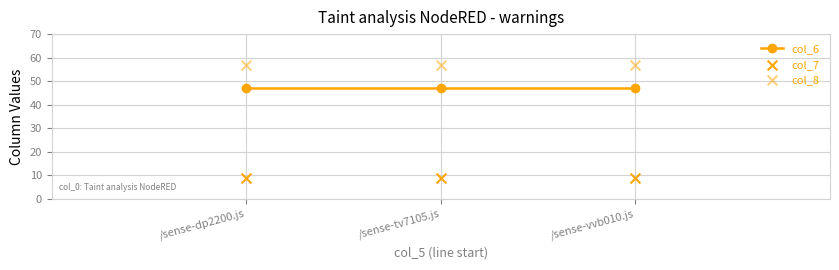

Which series contains the highest Y value?

col_8